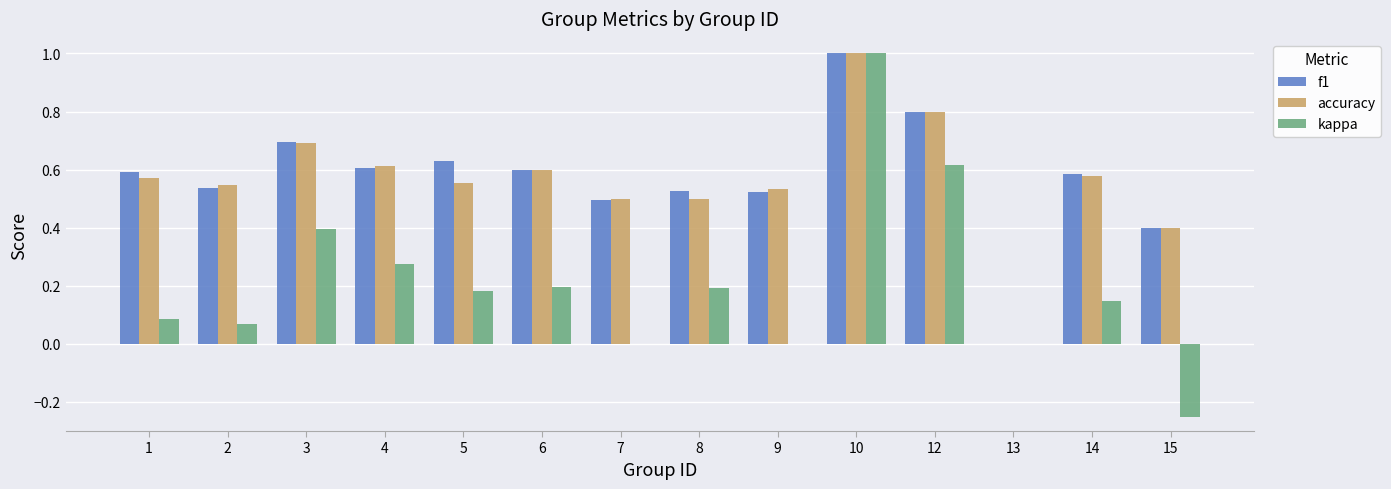

Which label corresponds to the largest value in the chart?

10